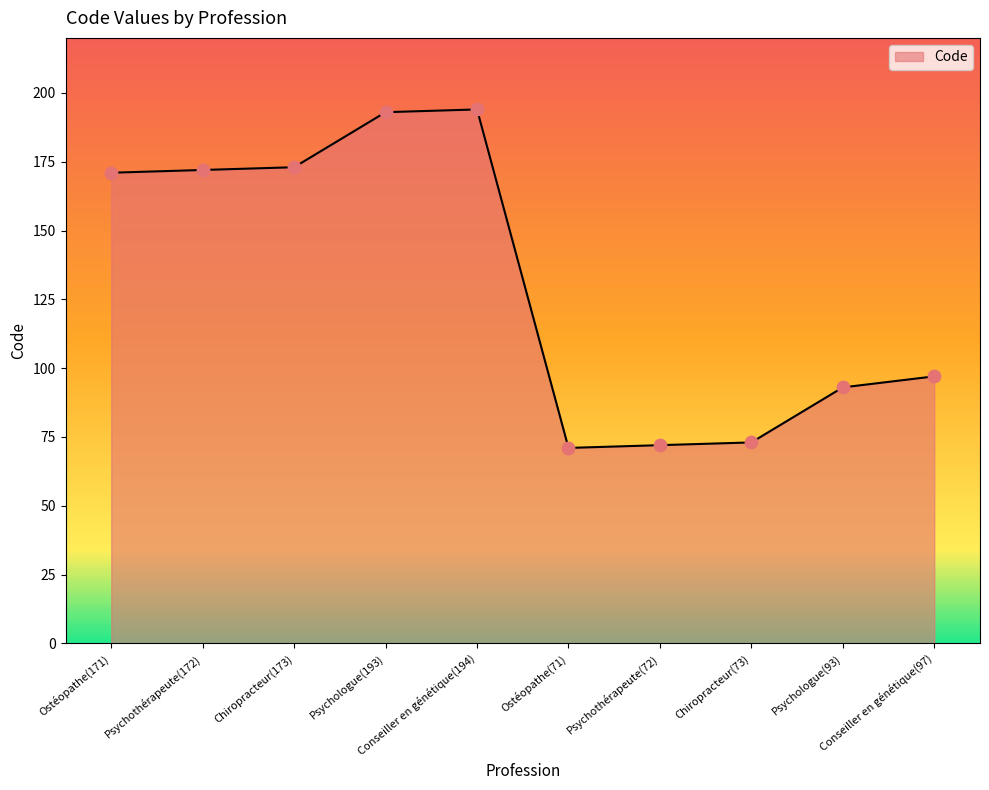

What is the change in value from Psychothérapeute(72) to Psychologue(93)?

+21